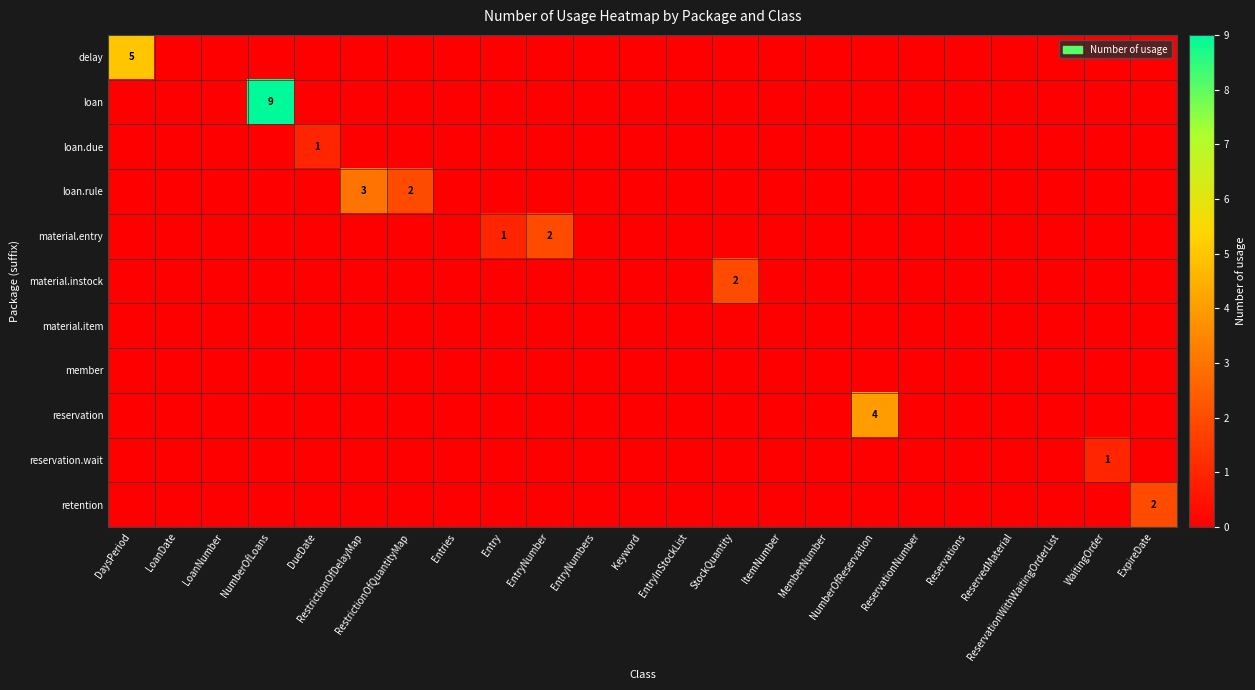

Which has a higher value, Reservations or EntryInStockList?

Reservations